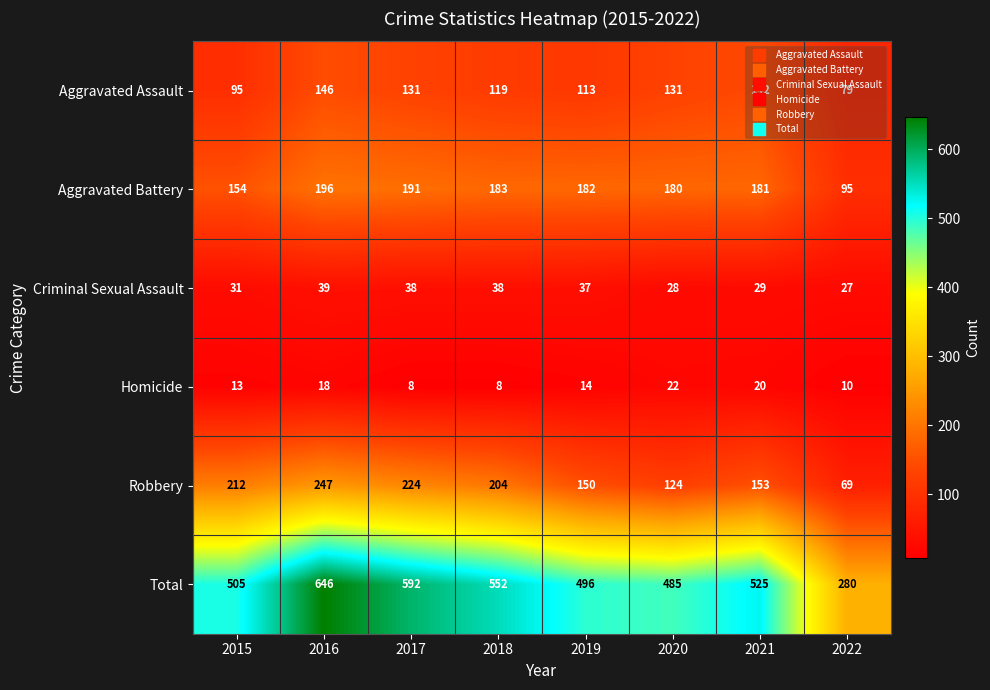

The Homicide series shows 5 at 2017. True or false?

False